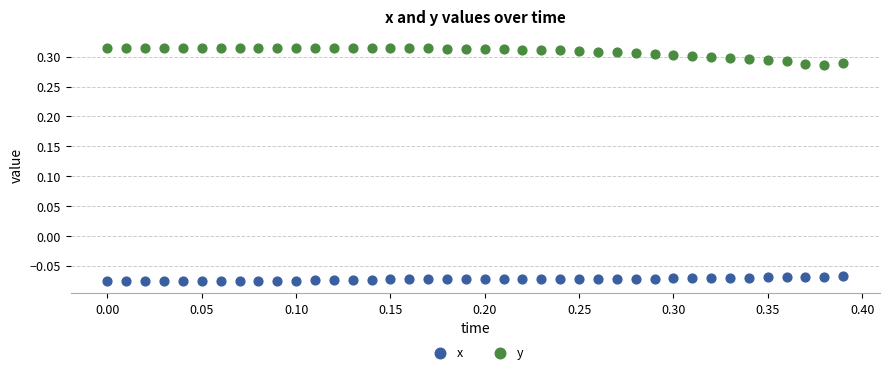

Across all data points, what is the range of X values (max minus min)?

0.4